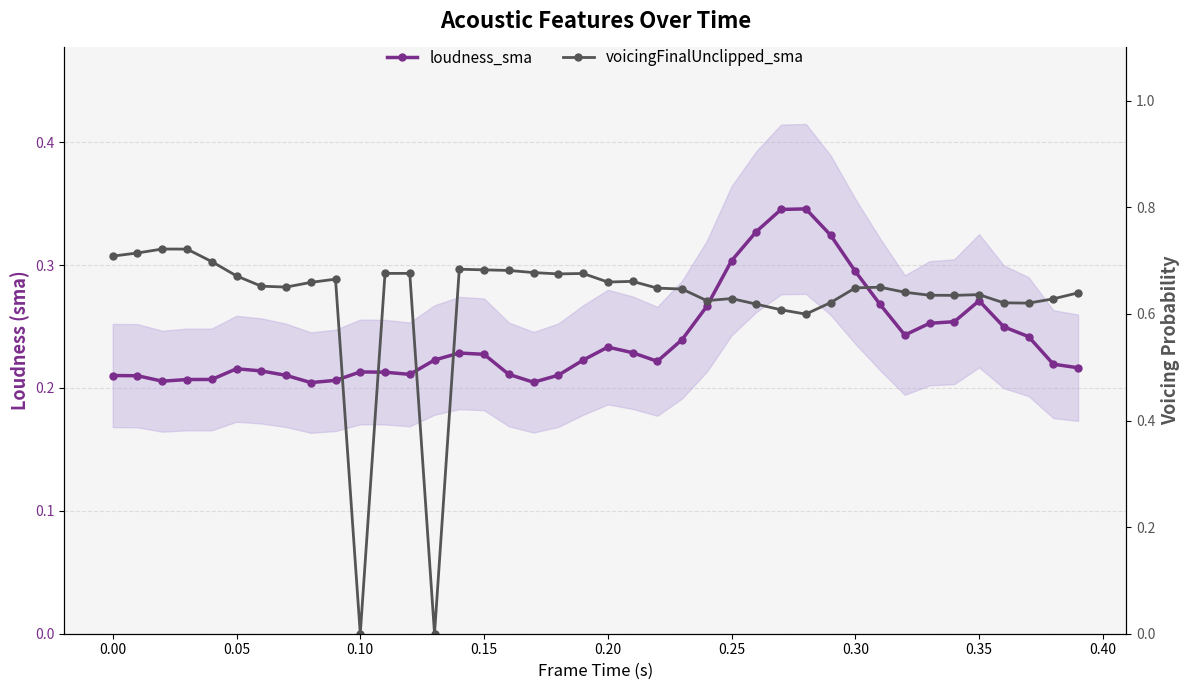

Which series has the widest spread of values?

voicingFinalUnclipped_sma